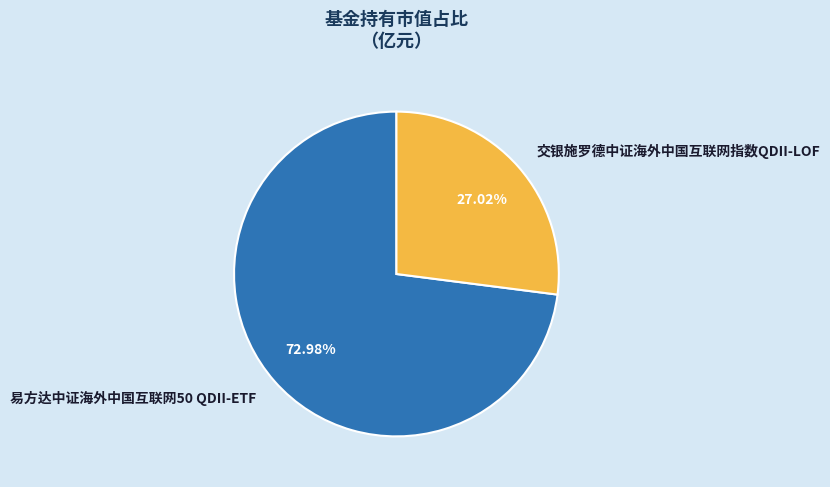

Between 交银施罗德中证海外中国互联网指数QDII-LOF and 易方达中证海外中国互联网50 QDII-ETF, which is larger?

易方达中证海外中国互联网50 QDII-ETF